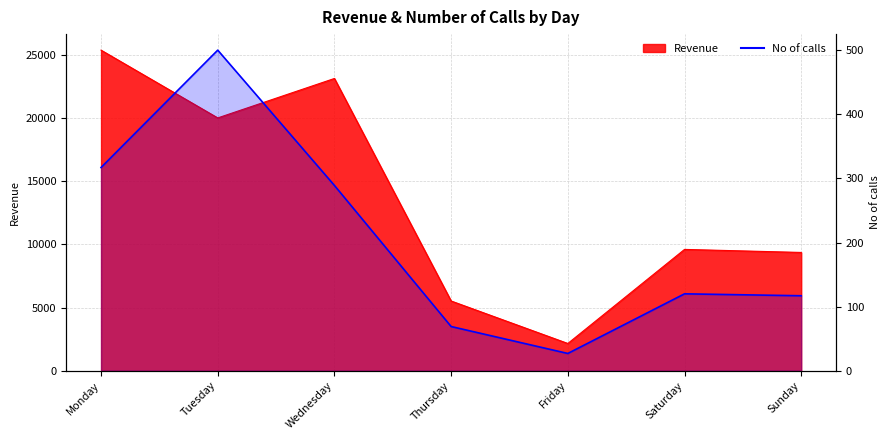

What is the average value of the No of calls series?

206